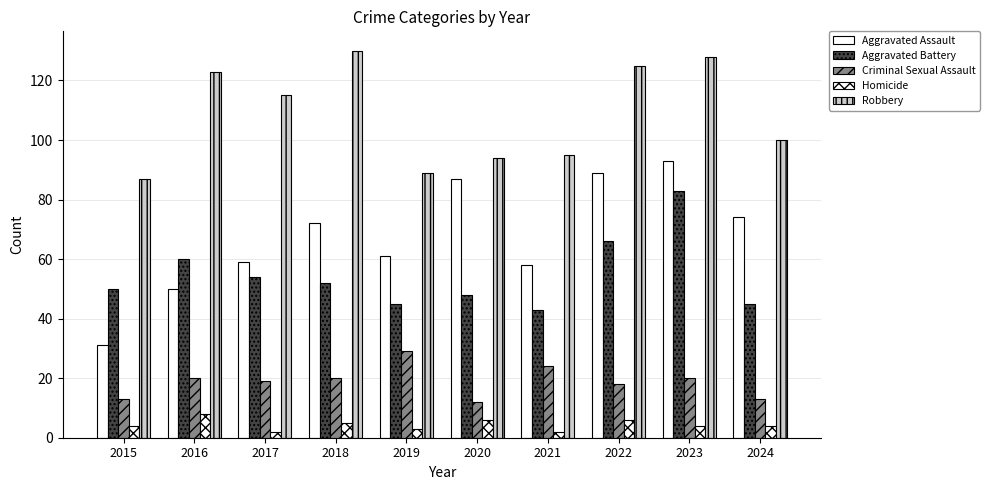

Reading left to right, what are all the values shown in this chart?

Aggravated Assault: 2015=31	2016=50	2017=59	2018=72	2019=61	2020=87	2021=58	2022=89	2023=93	2024=74
Aggravated Battery: 2015=50	2016=60	2017=54	2018=52	2019=45	2020=48	2021=43	2022=66	2023=83	2024=45
Criminal Sexual Assault: 2015=13	2016=20	2017=19	2018=20	2019=29	2020=12	2021=24	2022=18	2023=20	2024=13
Homicide: 2015=4	2016=8	2017=2	2018=5	2019=3	2020=6	2021=2	2022=6	2023=4	2024=4
Robbery: 2015=87	2016=123	2017=115	2018=130	2019=89	2020=94	2021=95	2022=125	2023=128	2024=100